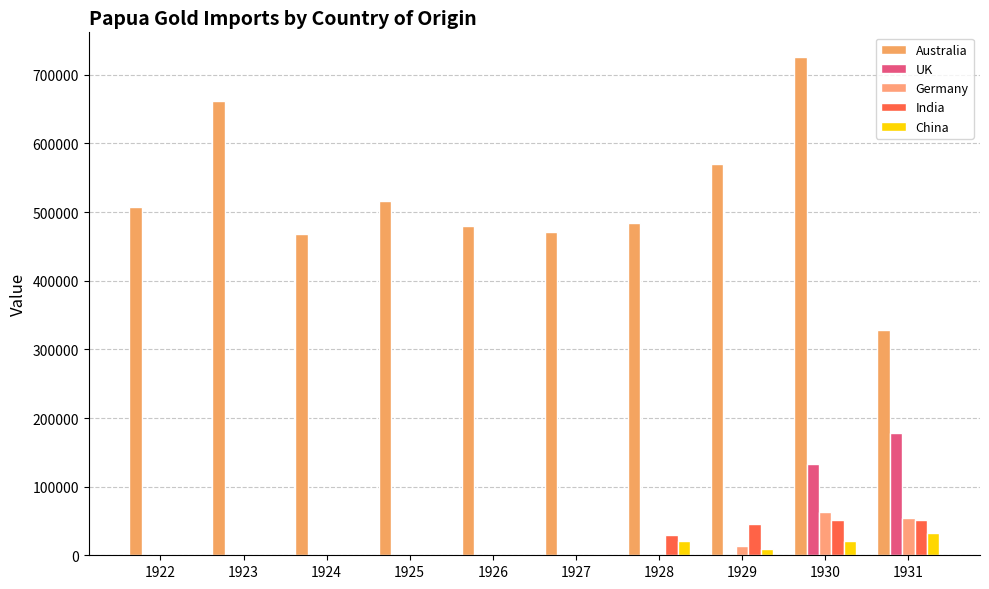

Which series has the widest spread of values?

Australia